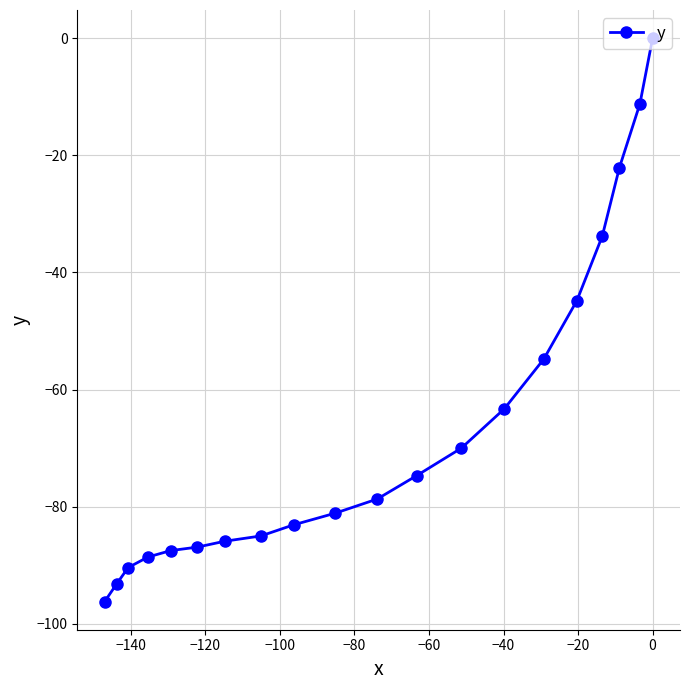

How many negative values are there?

19